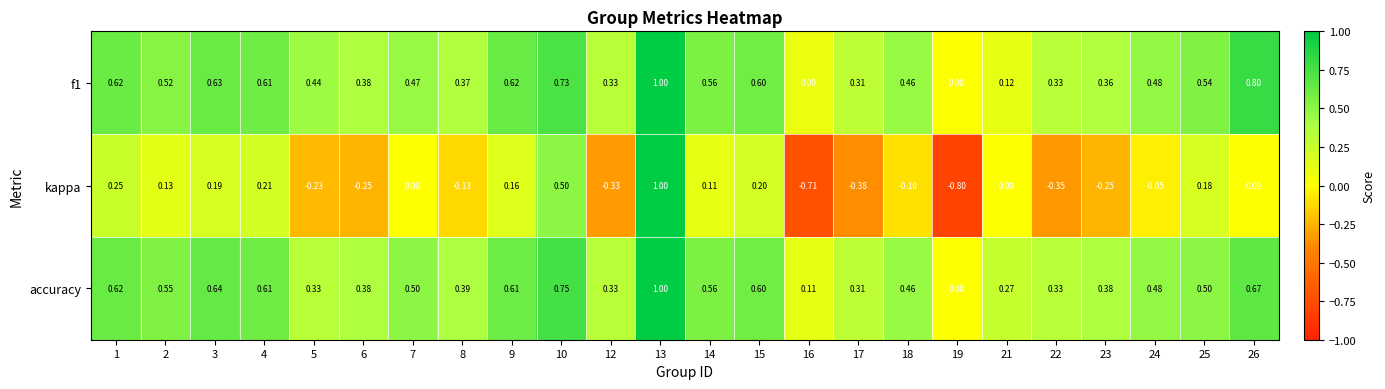

Which series has the largest range (max minus min)?

kappa